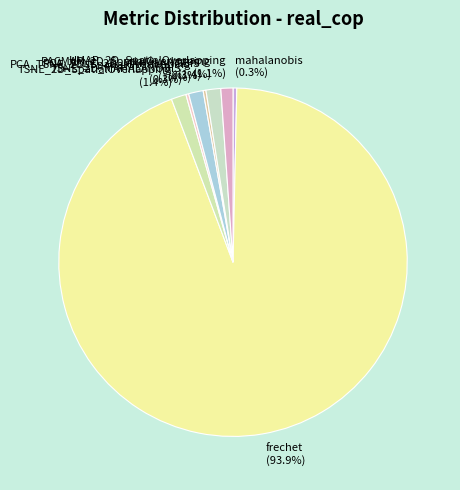

Which category has the biggest portion of the pie?

frechet